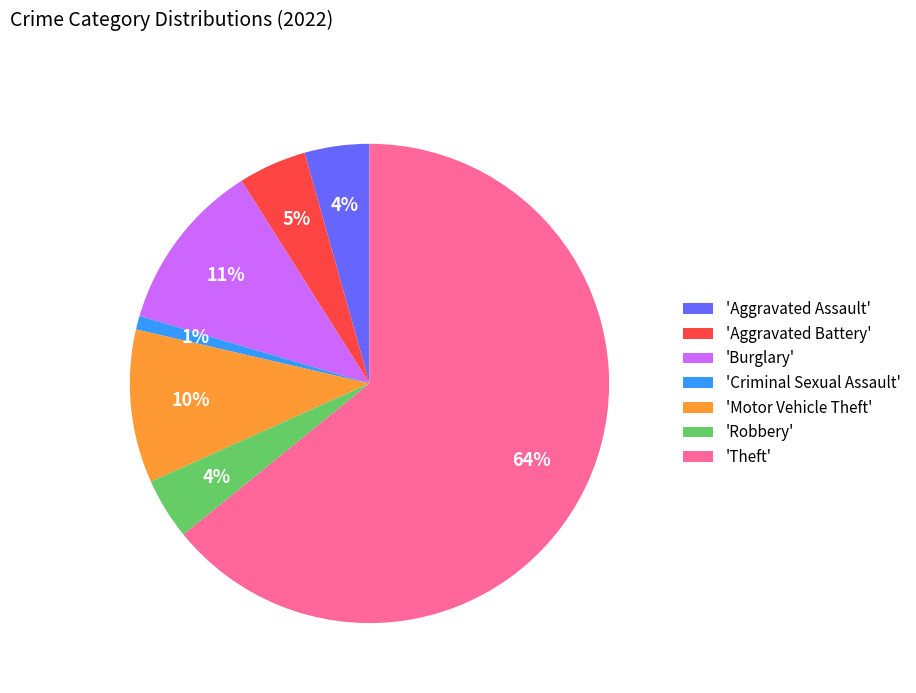

Between 'Motor Vehicle Theft' and 'Burglary', which is larger?

'Burglary'